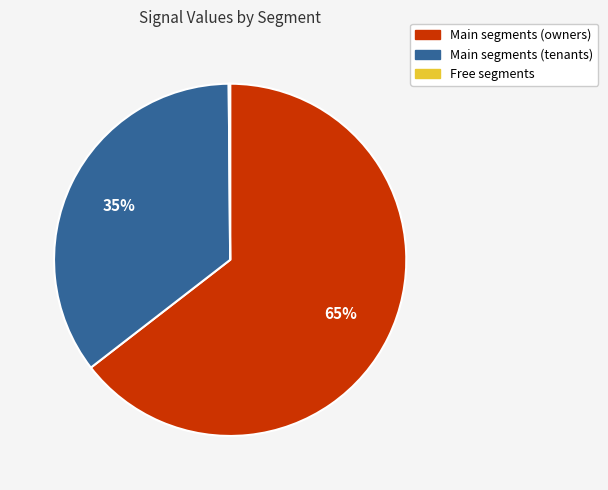

To the nearest percent, what is the average slice percentage?

33%